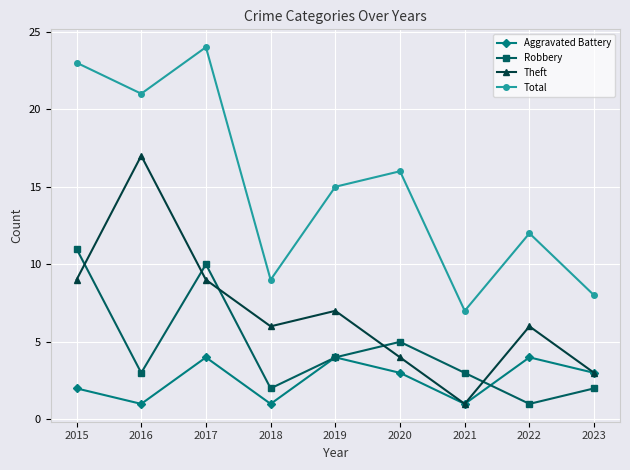

Is it true that Theft equals 9 at 2015?

True